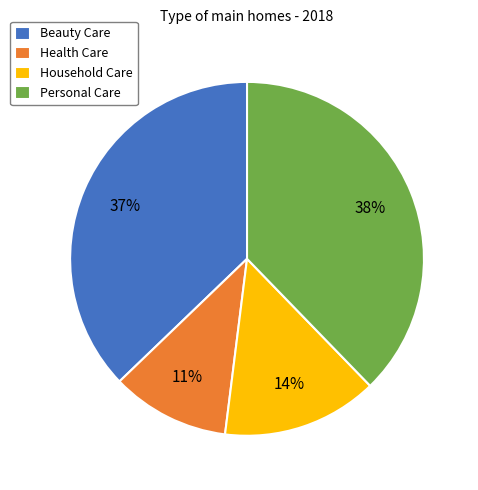

Combined, do Beauty Care and Household Care account for over 50%?

Yes